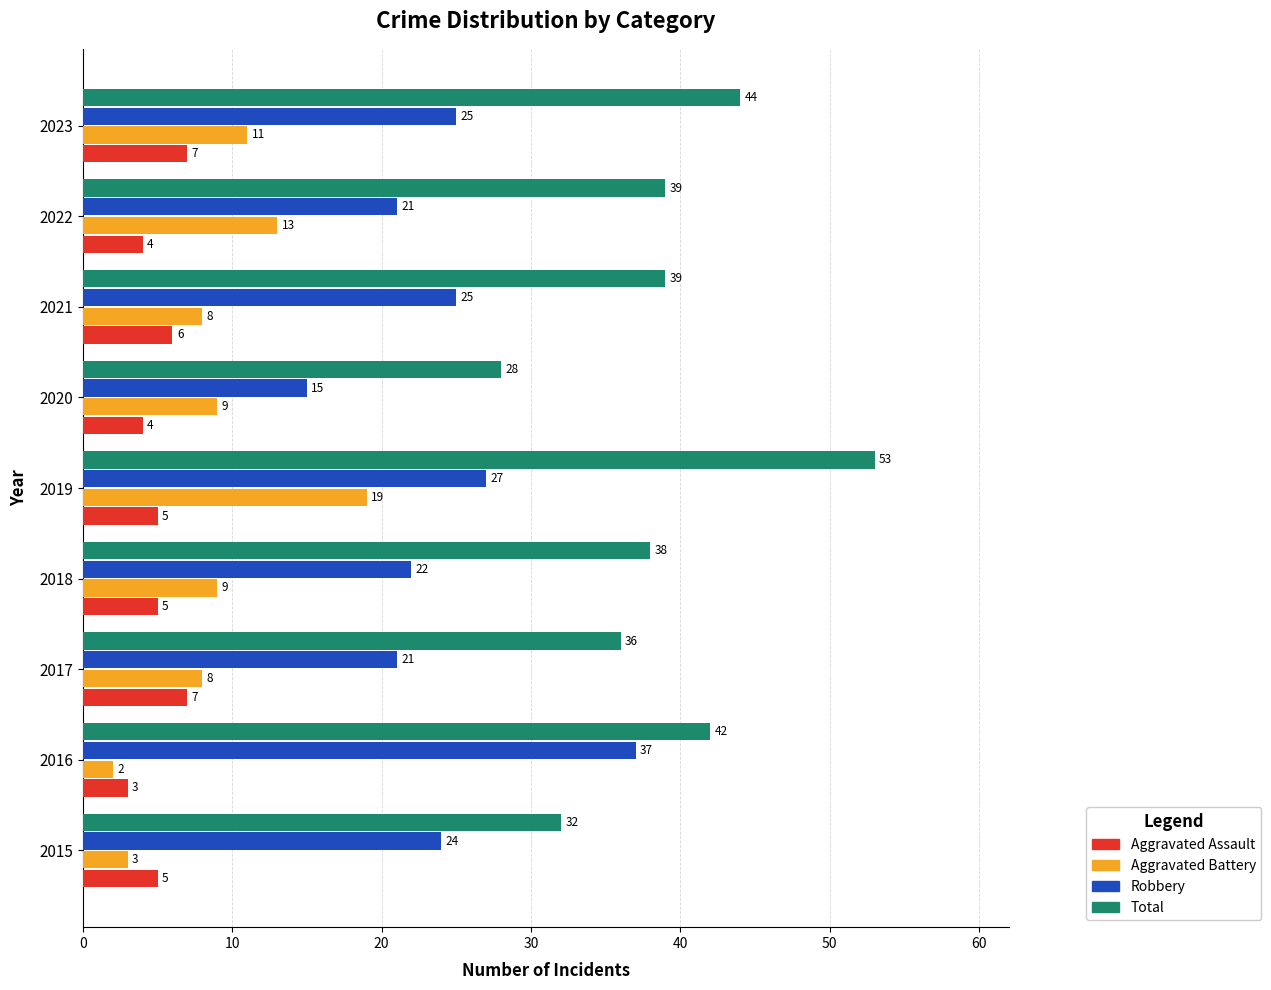

Between 2017 and 2022, which series saw the biggest shift?

Aggravated Battery